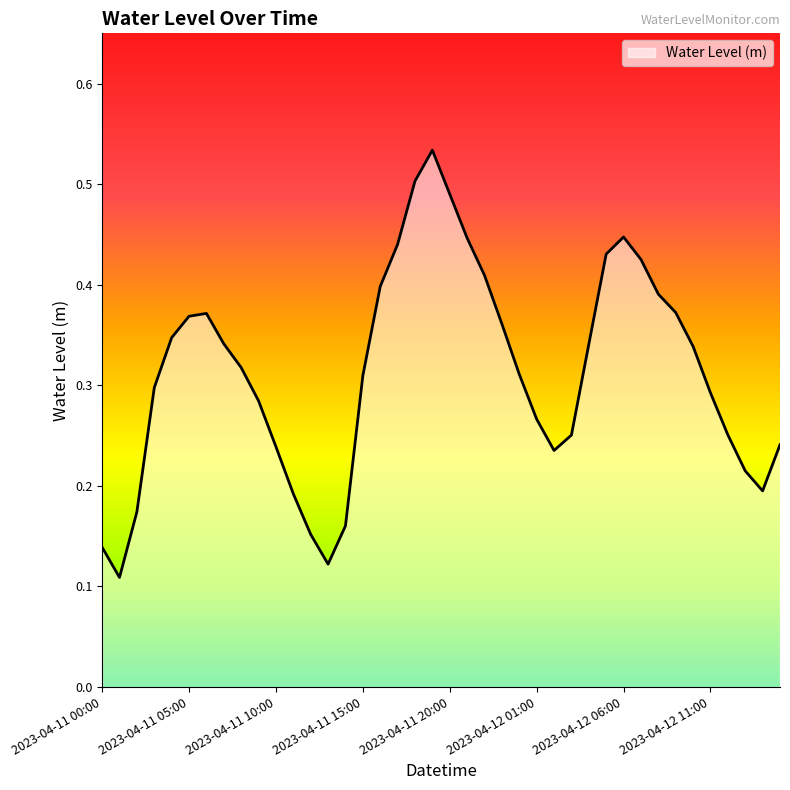

True or false: there are more than 2 points higher than both neighbors.

True